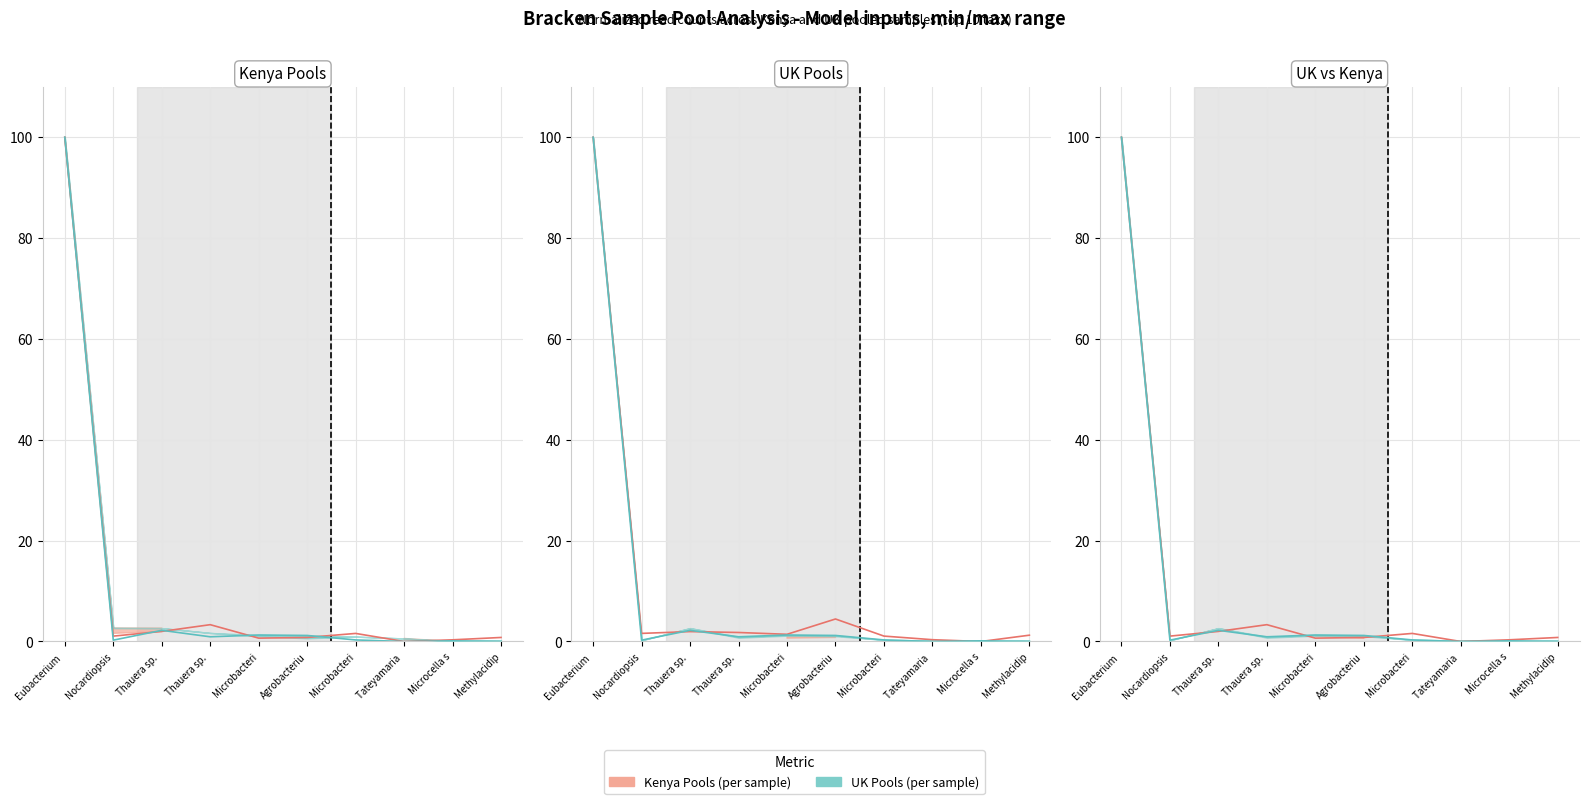

At which category is the sum across all series the highest?

Eubacterium 